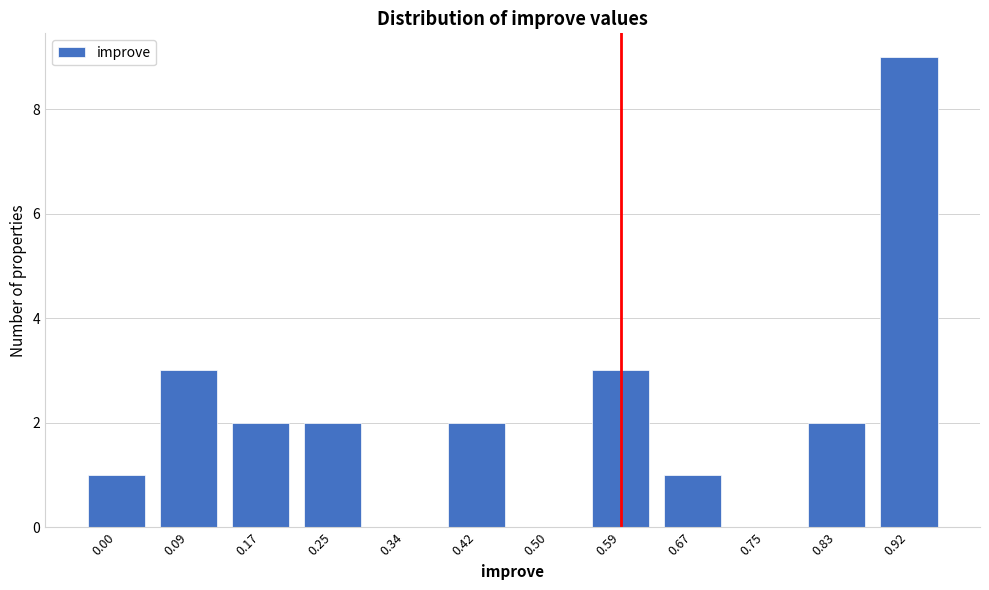

Reading left to right, list all the values displayed in this chart.

0.00=1	0.09=3	0.17=2	0.25=2	0.34=0	0.42=2	0.50=0	0.59=3	0.67=1	0.75=0	0.83=2	0.92=9